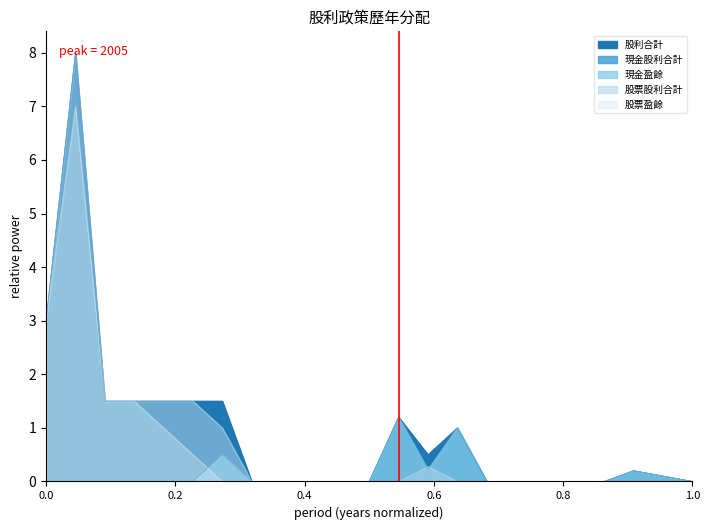

What are all the series names shown in the legend?

股利合計, 現金股利合計, 現金盈餘, 股票股利合計, 股票盈餘